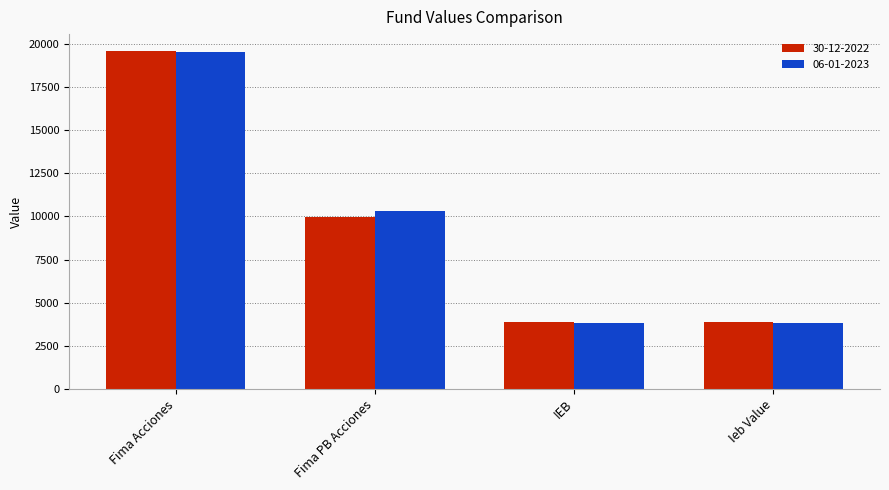

At which label is 06-01-2023 closest to 11696?

Fima PB Acciones